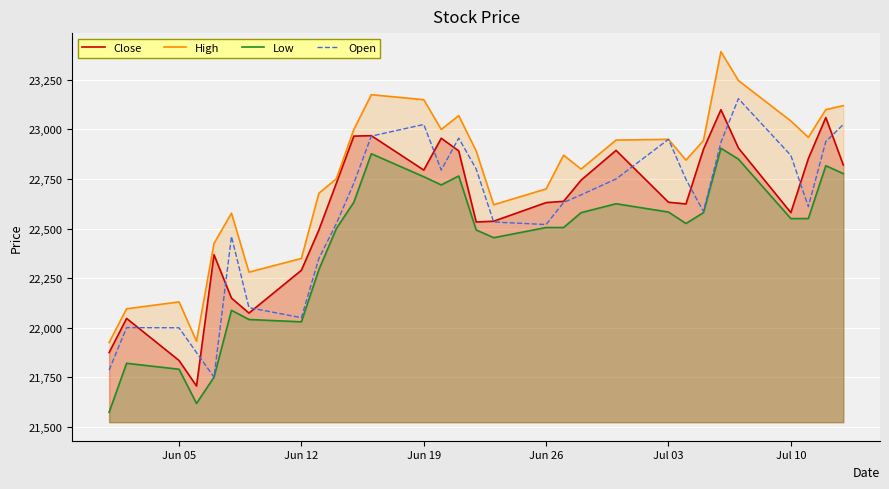

What is the maximum value shown in the chart?

23392.5